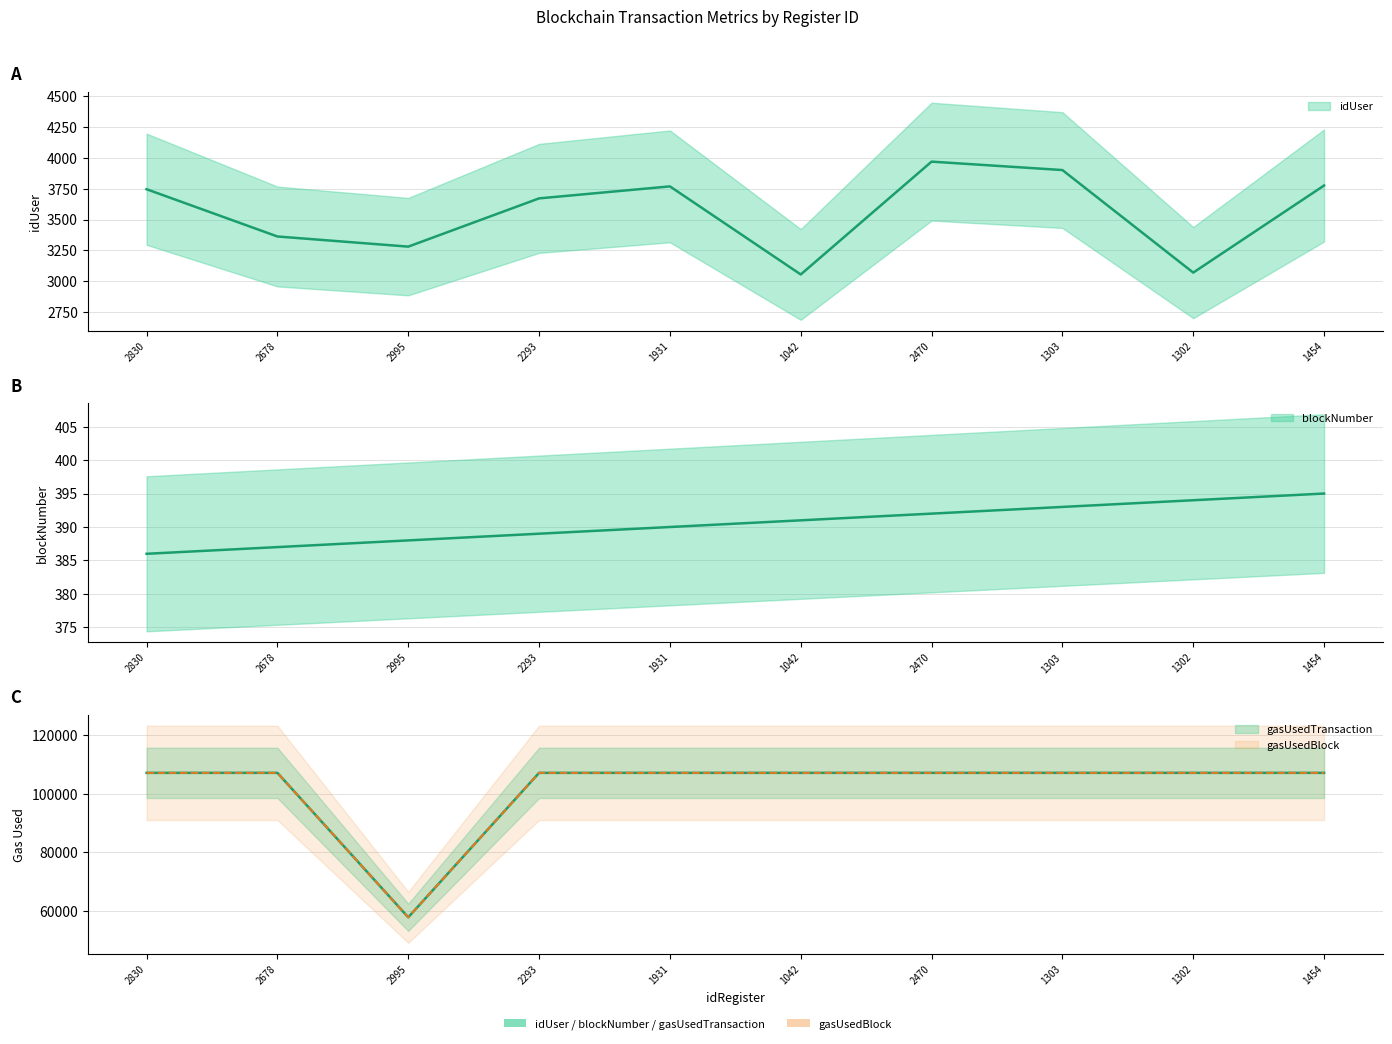

At which category does the chart reach its minimum across all series?

2830